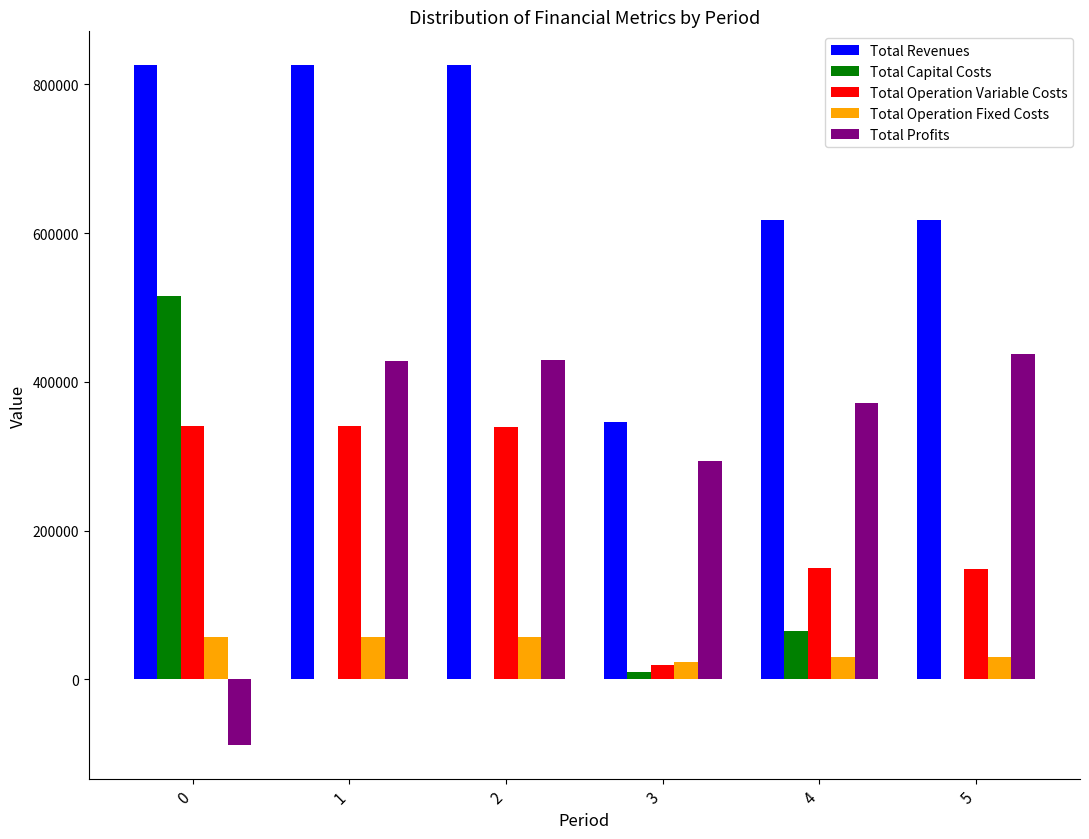

What is the sum of the Total Capital Costs values at 2 and 0?

515676.0